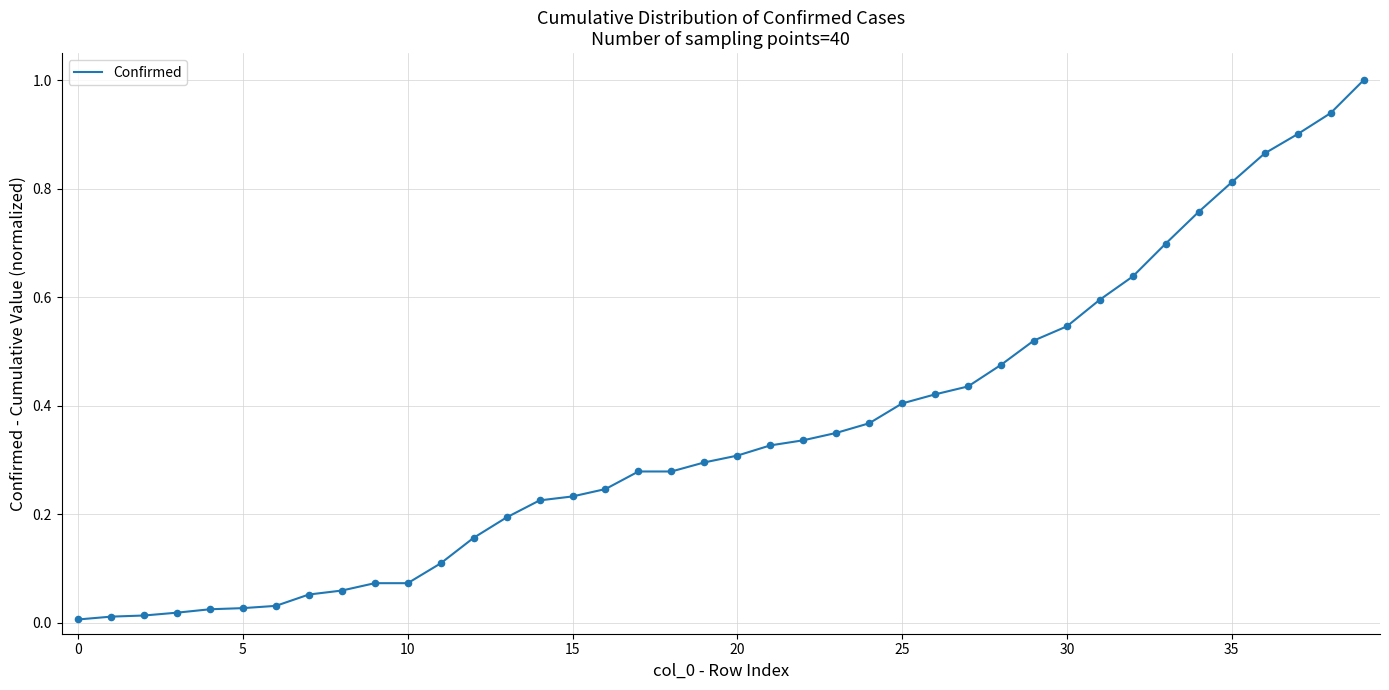

What is the difference between the maximum and minimum values?

1.0